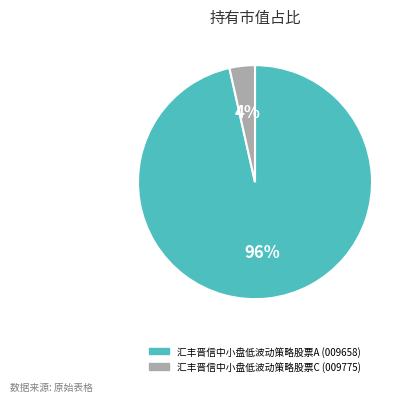

What is the largest slice in the pie chart?

汇丰晋信中小盘低波动策略股票A